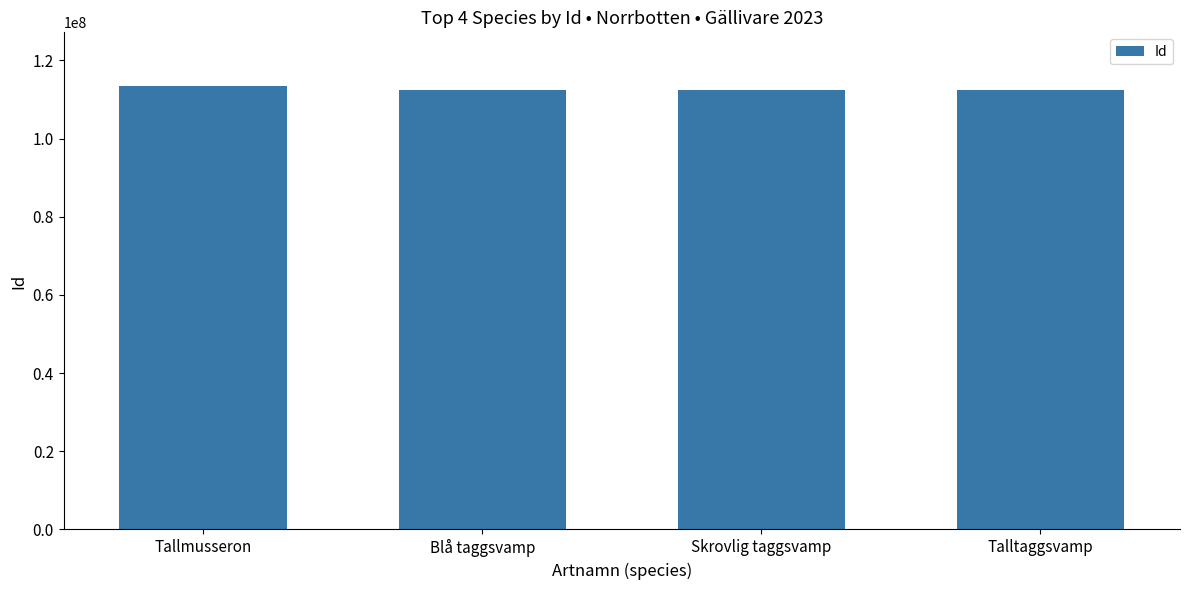

What is the ratio of the value at Skrovlig taggsvamp to the value at Talltaggsvamp?

1.0